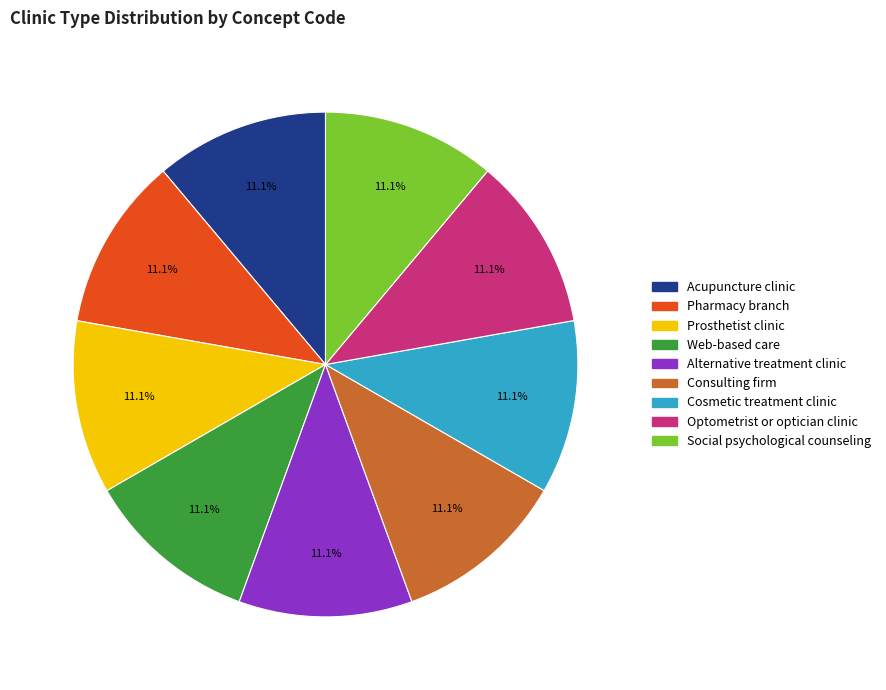

Is the sum of Prosthetist clinic and Web-based care greater than half?

No